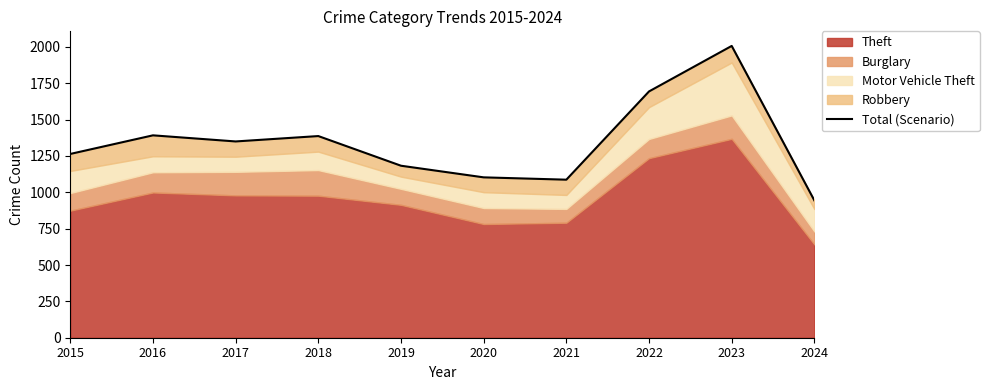

Rank the categories by value from lowest to highest.

2024, 2021, 2020, 2019, 2015, 2017, 2018, 2016, 2022, 2023